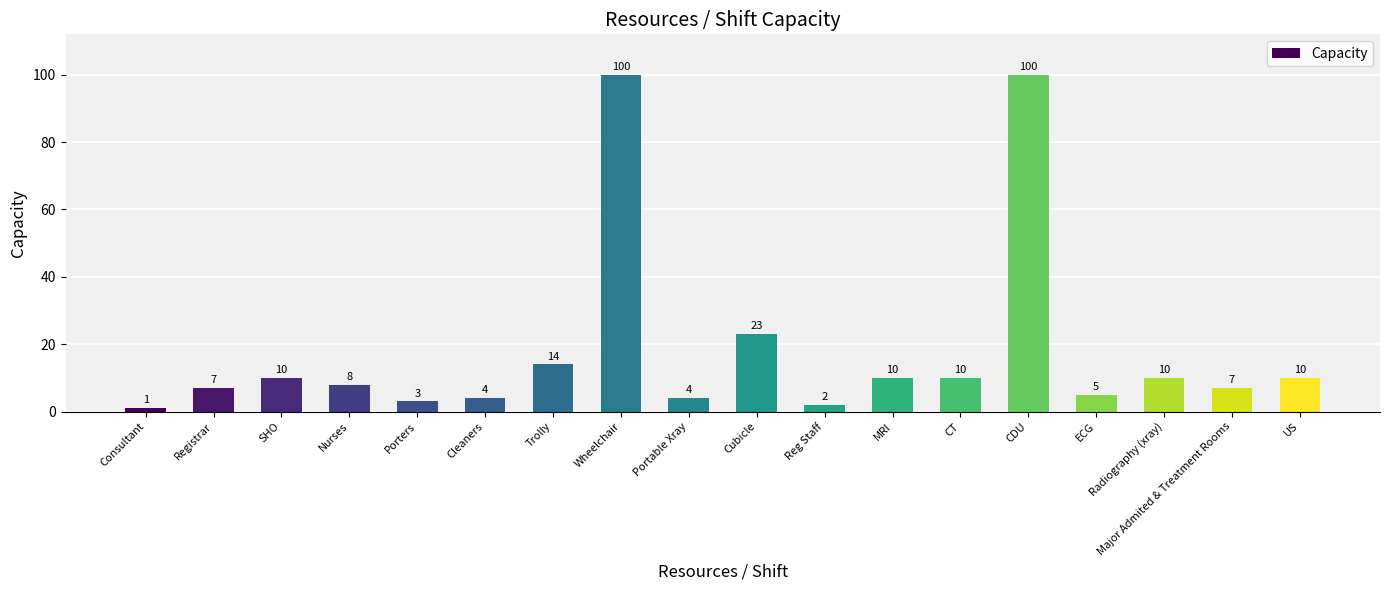

How many bars are there in total?

18